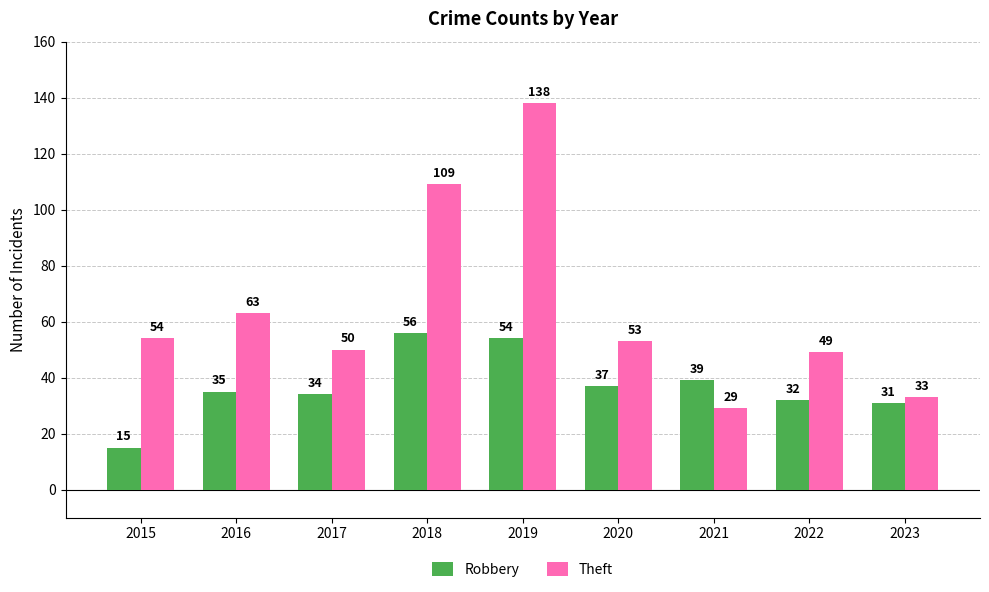

Between 2015 and 2018, which series saw the biggest shift?

Theft